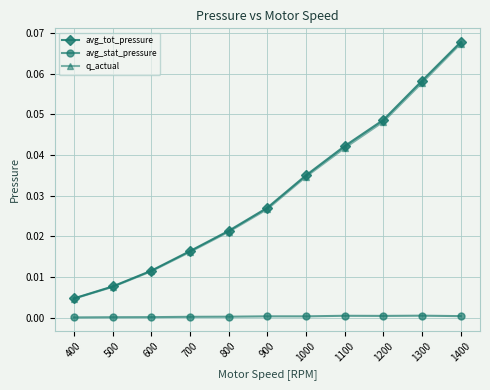

Which series has the widest spread of values?

avg_tot_pressure